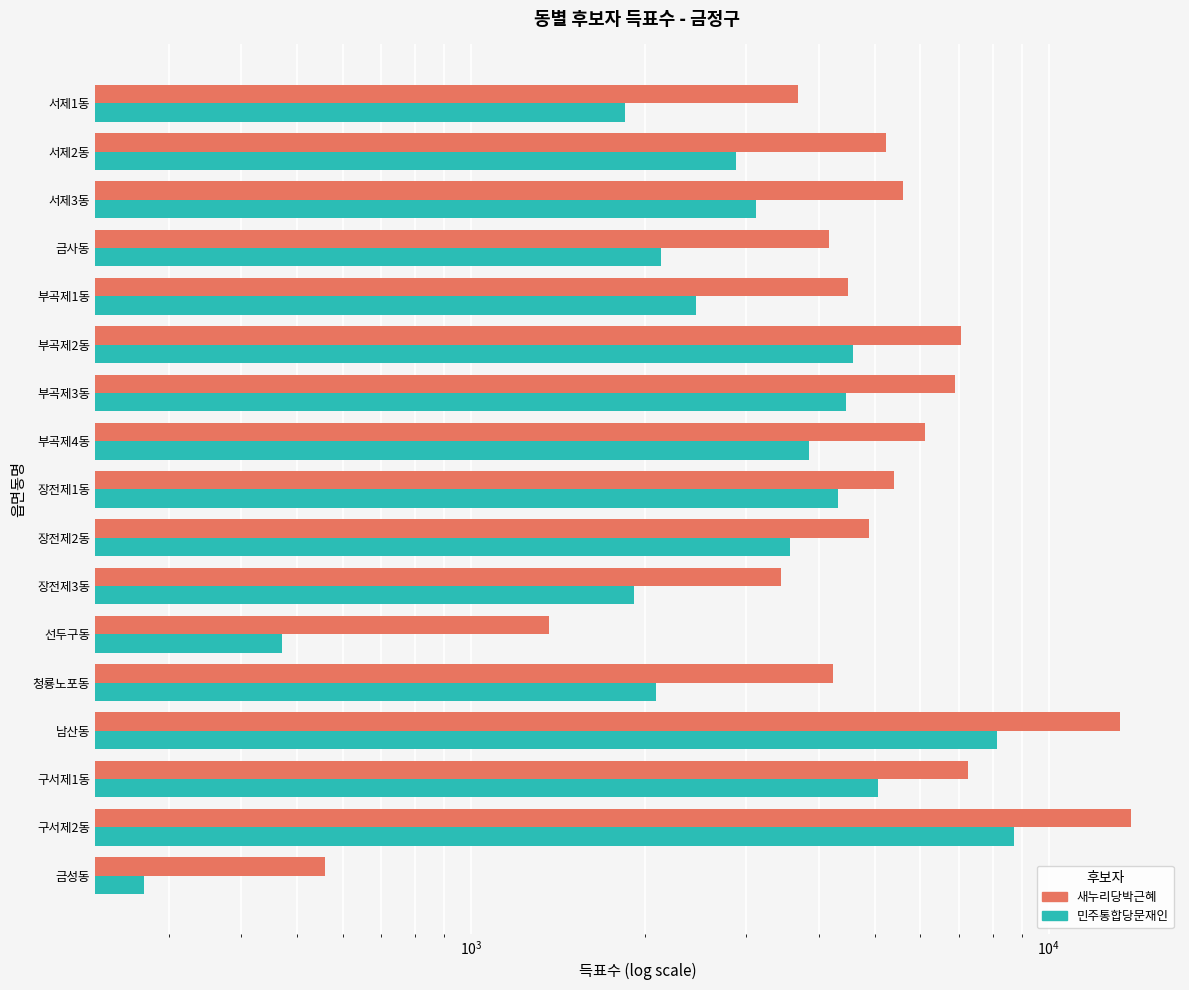

What is the sum of all 민주통합당문재인 values?

59877